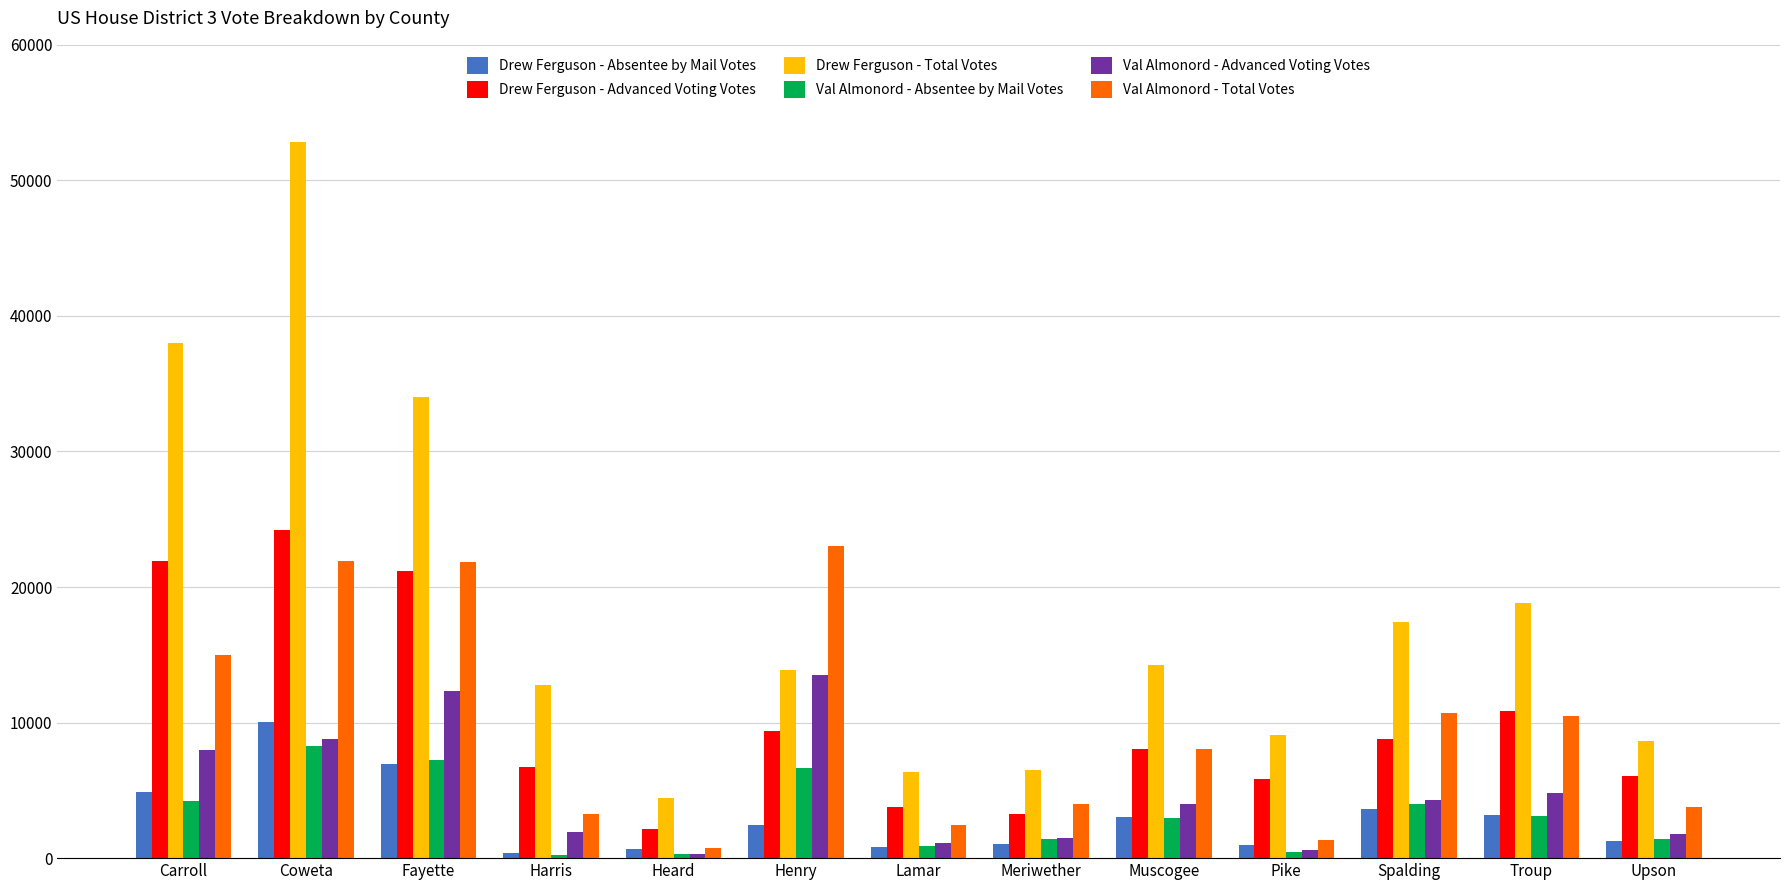

The Drew Ferguson - Advanced Voting Votes series shows 2156 at Spalding. True or false?

False